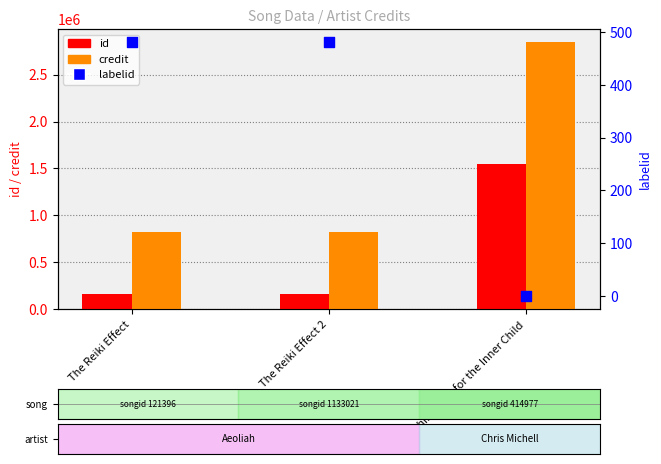

Is the value of labelid at The Reiki Effect 2 greater than the value of id at The Reiki Effect?

No